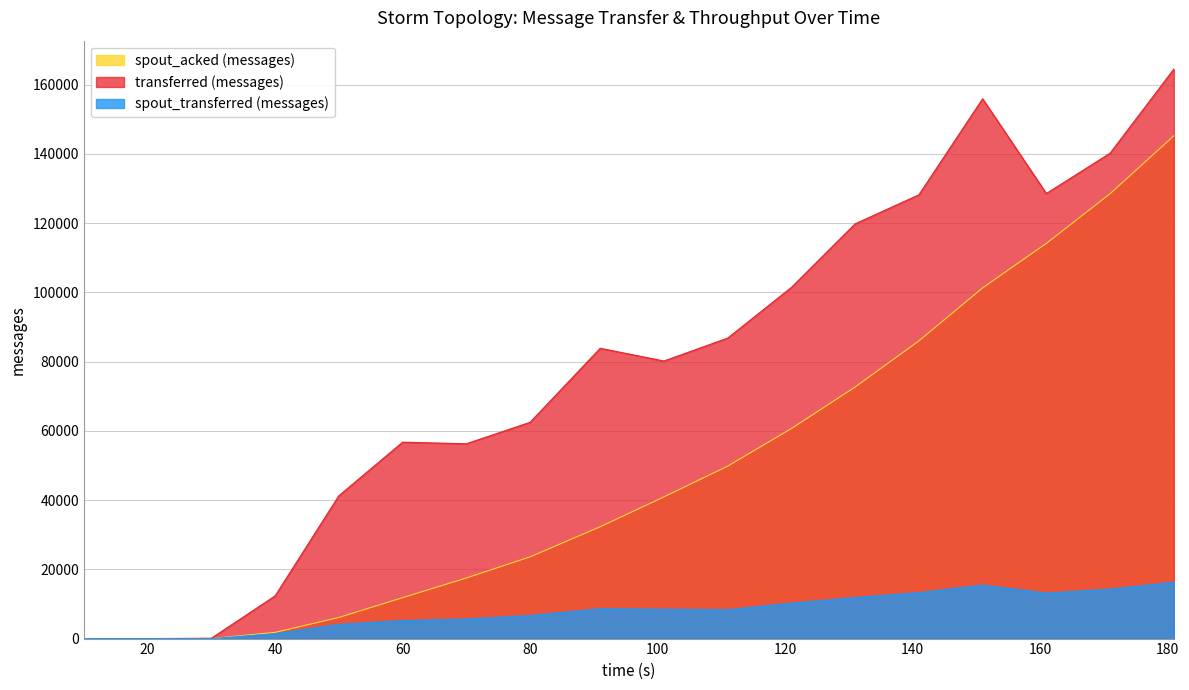

What are all the series names shown in the legend?

spout_acked (messages), transferred (messages), spout_transferred (messages)